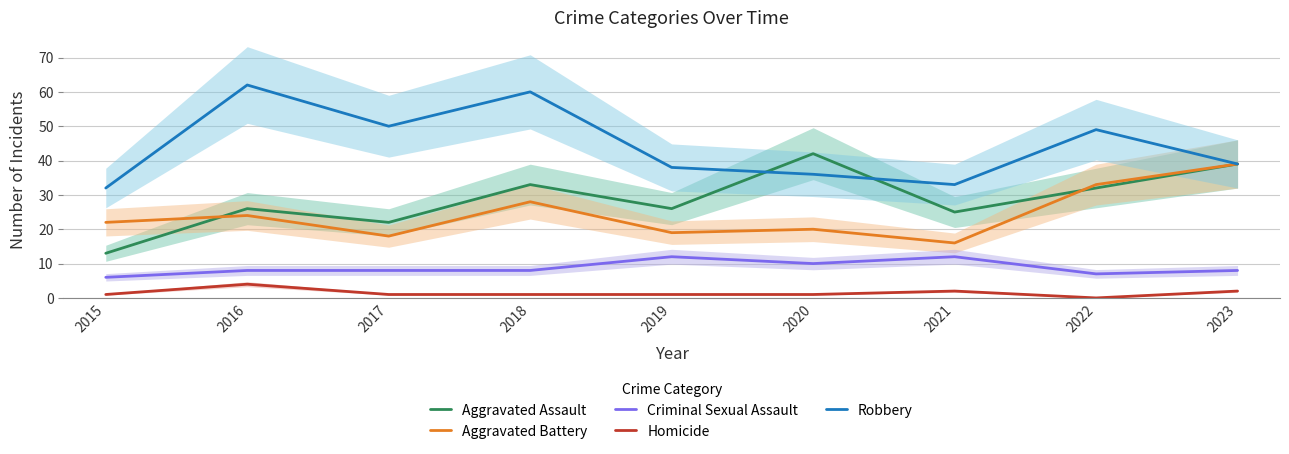

Reading left to right, list all the values displayed in this chart.

Aggravated Assault: 13	26	22	33	26	42	25	32	39
Aggravated Battery: 22	24	18	28	19	20	16	33	39
Criminal Sexual Assault: 6	8	8	8	12	10	12	7	8
Homicide: 1	4	1	1	1	1	2	0	2
Robbery: 32	62	50	60	38	36	33	49	39